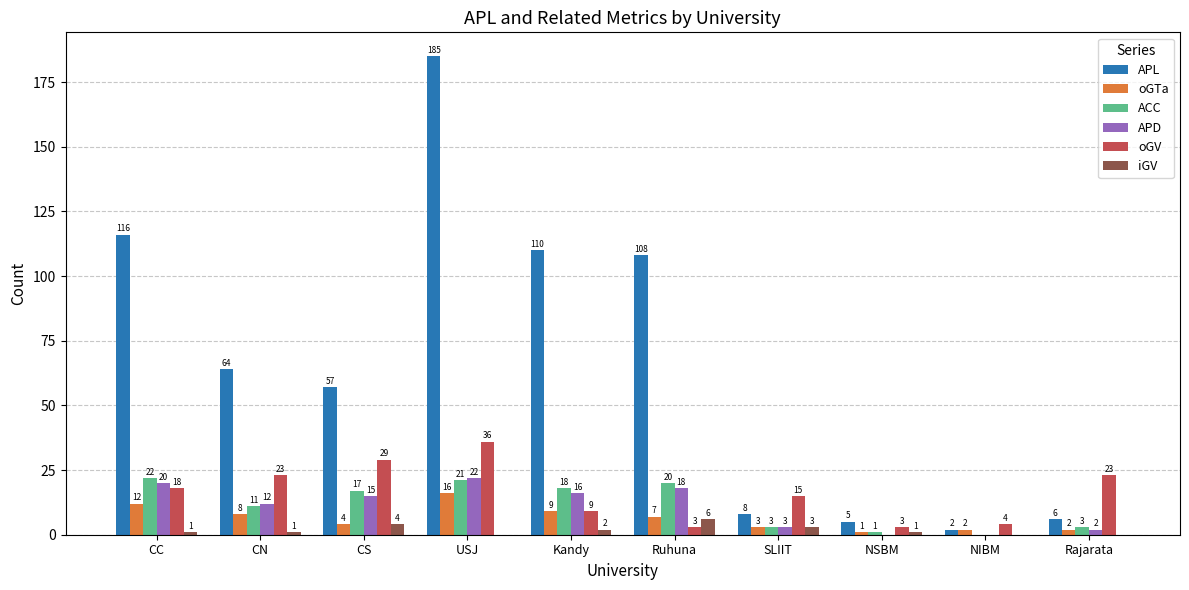

The value of APL at CC is 67. True or false?

False